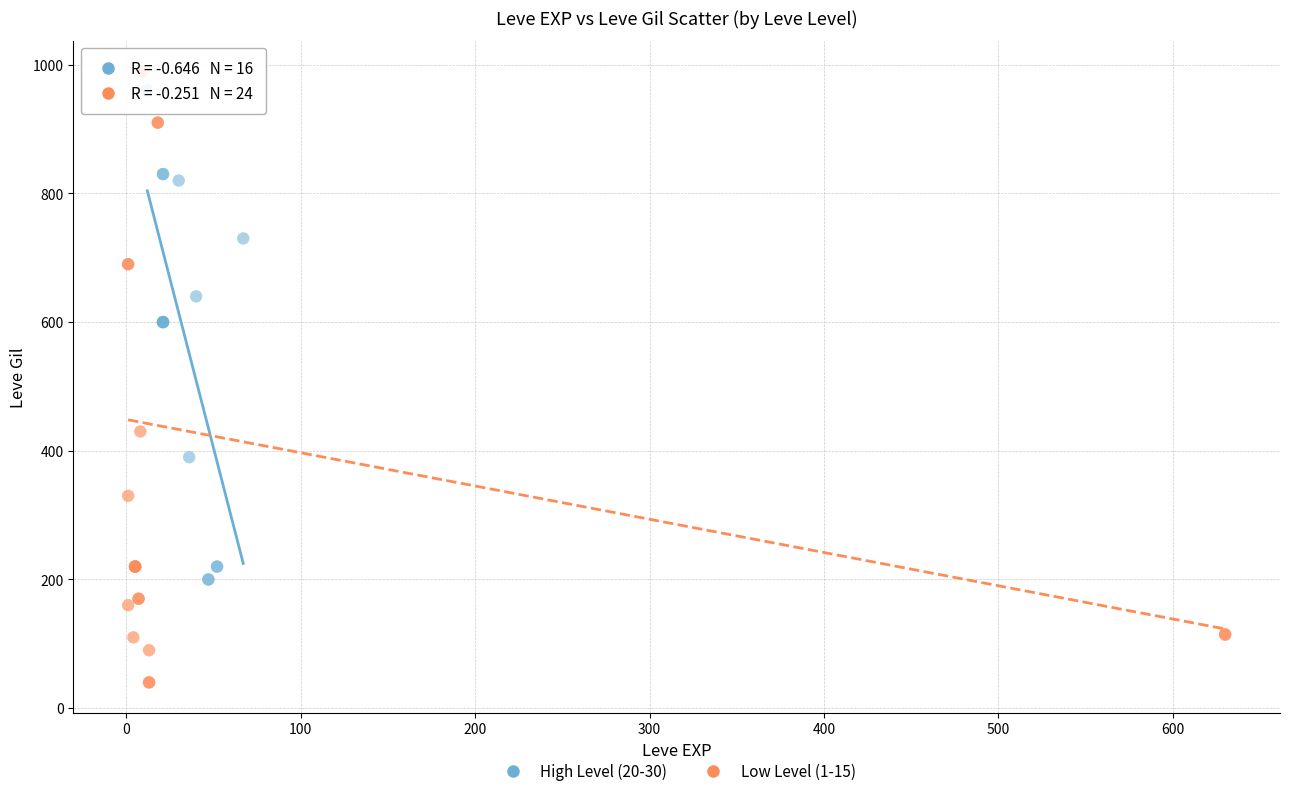

Which series has the largest Y range (max minus min)?

Low Level (1-15)